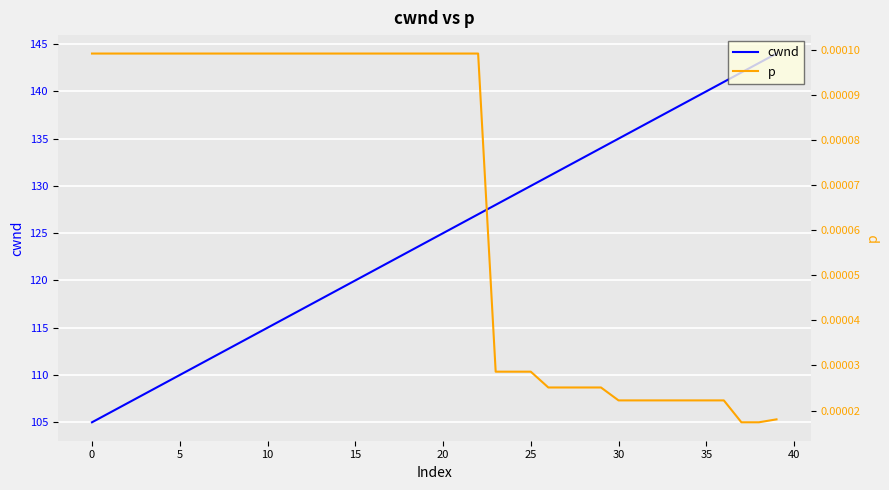

How many p values are between 0 and 1?

40